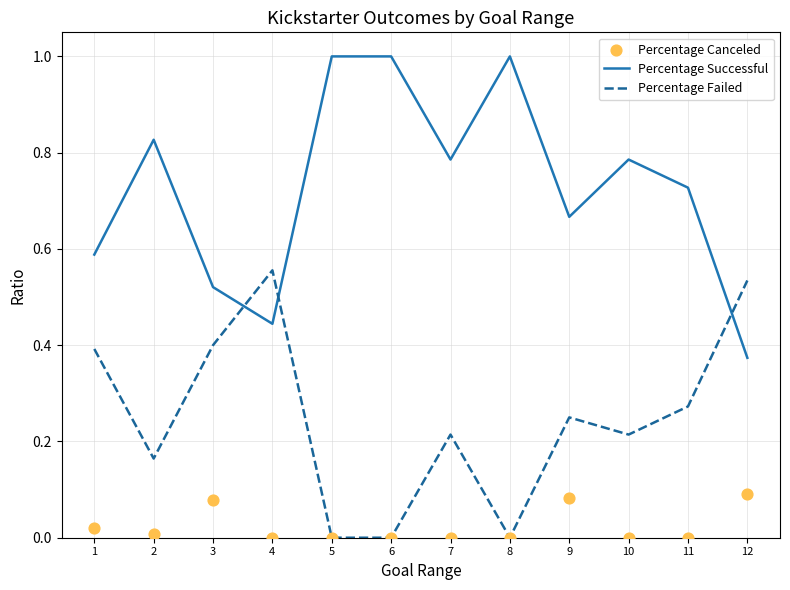

At how many categories does at least one series exceed 0?

12